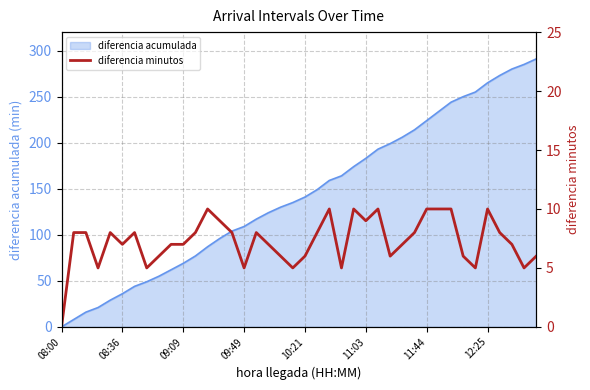

What is the maximum value for diferencia acumulada?

291.0